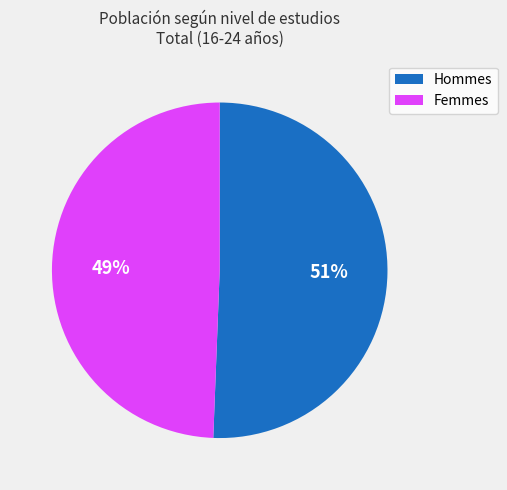

How many slices are in this pie chart?

2